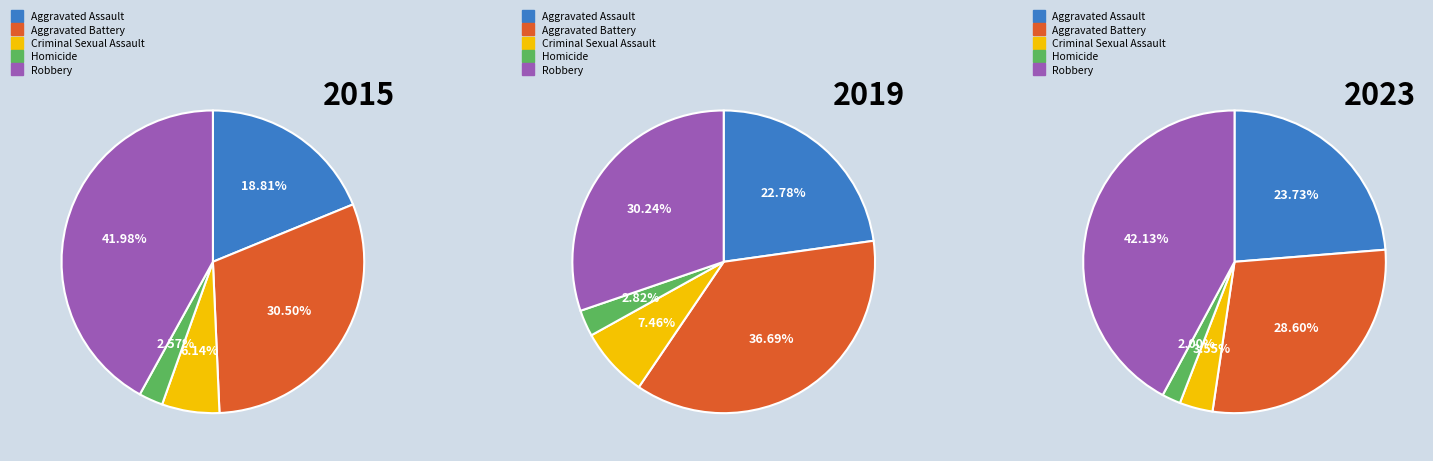

Which category has the smallest portion of the pie?

Homicide